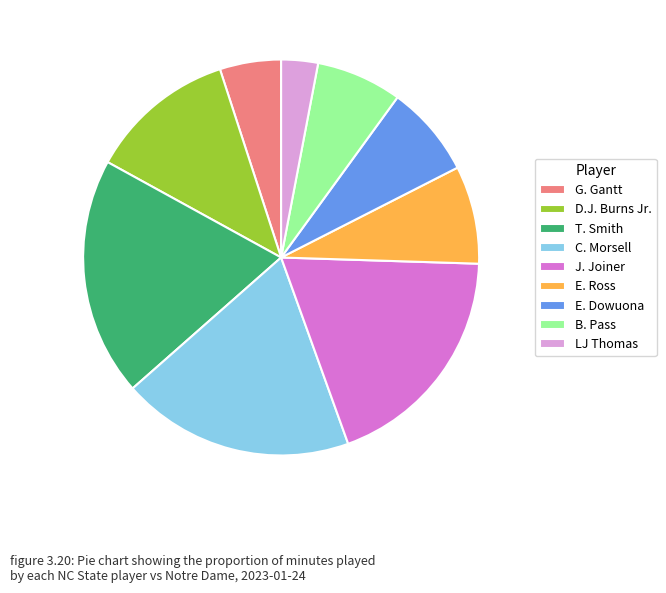

The C. Morsell slice represents 19% of the pie. True or false?

True